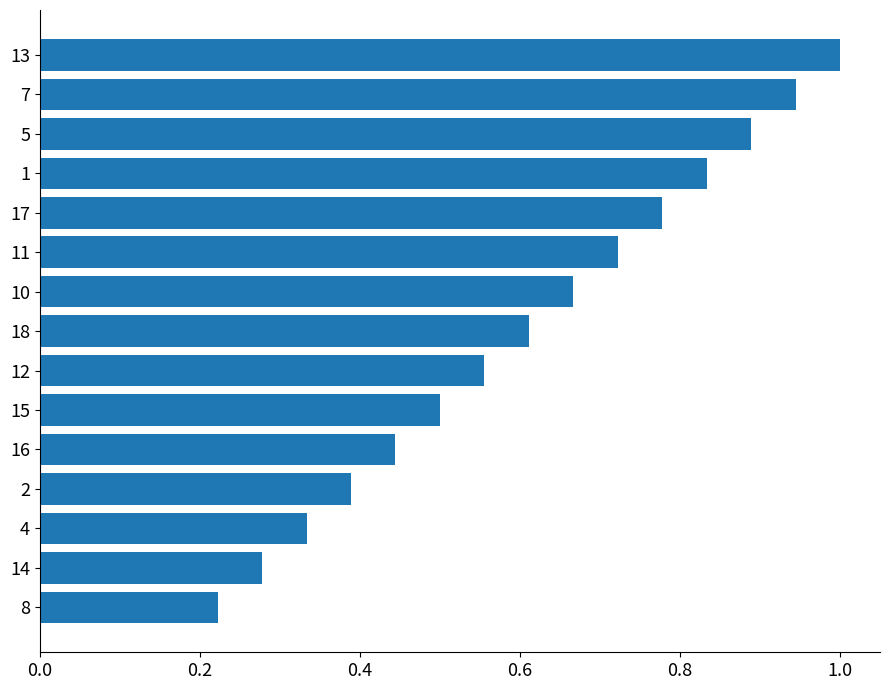

The chart shows a value of 0.5 at 14. True or false?

False